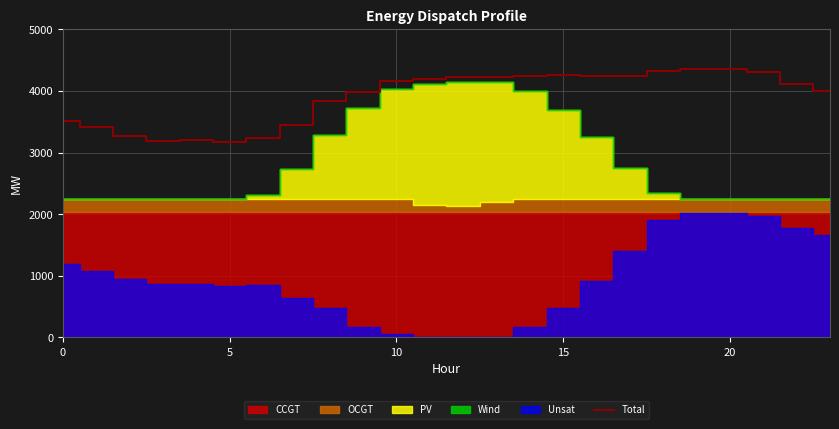

How many points are higher than both their immediate neighbors (excluding endpoints)?

3